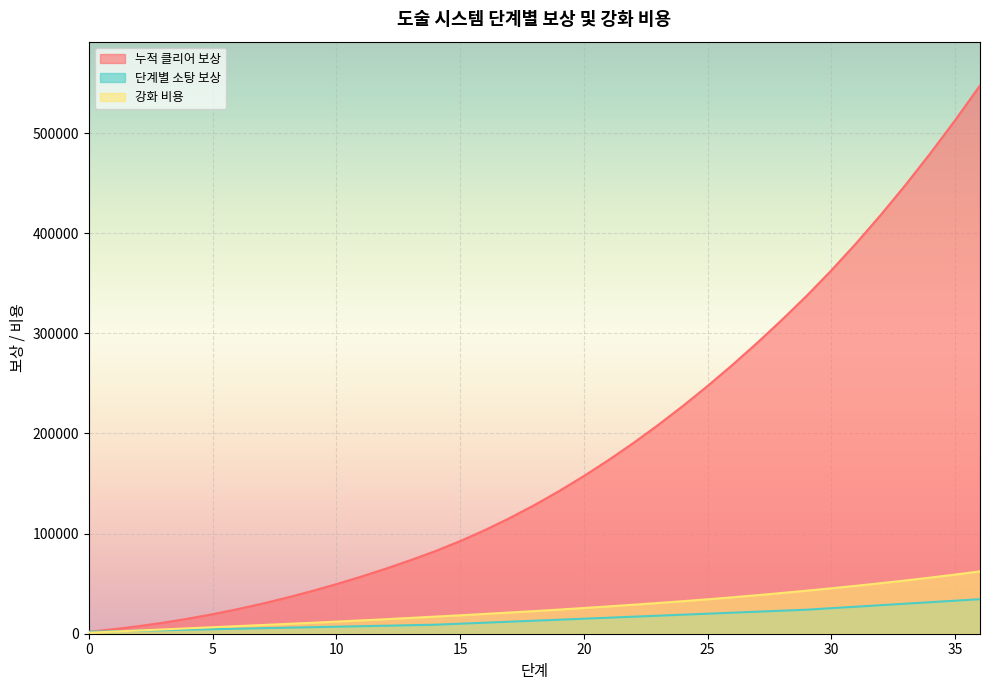

How many lines are shown in the chart?

3